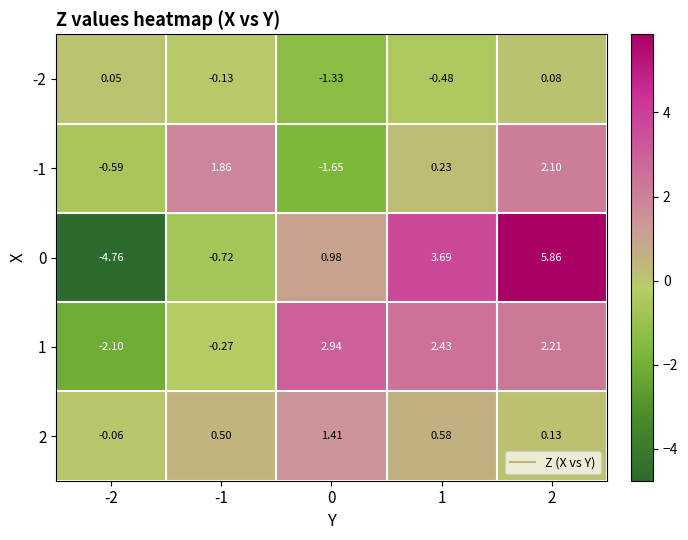

At how many categories does at least one series exceed -3?

5